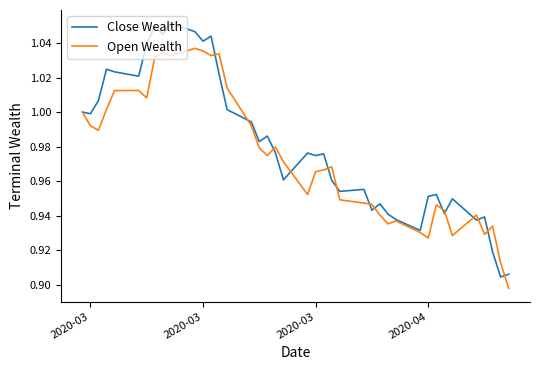

Rank the series by their maximum value, from highest to lowest.

Close Wealth, Open Wealth